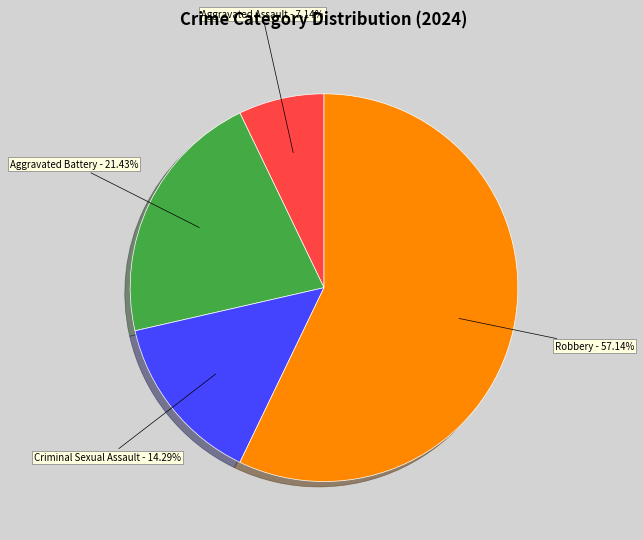

Is there any slice that represents more than half of the pie?

Yes